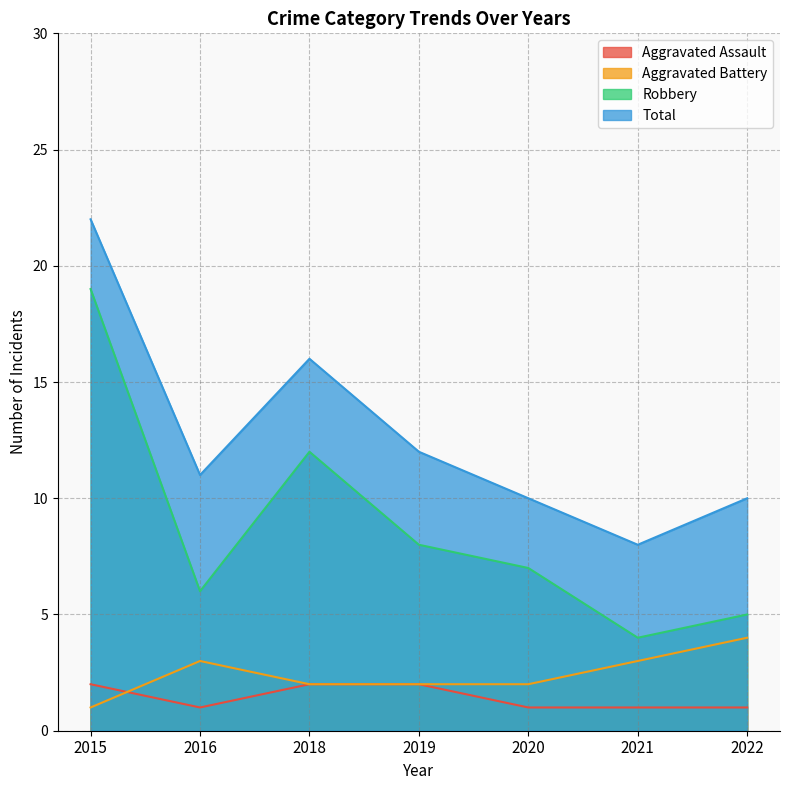

True or false: Aggravated Battery and Total intersect in this chart.

False